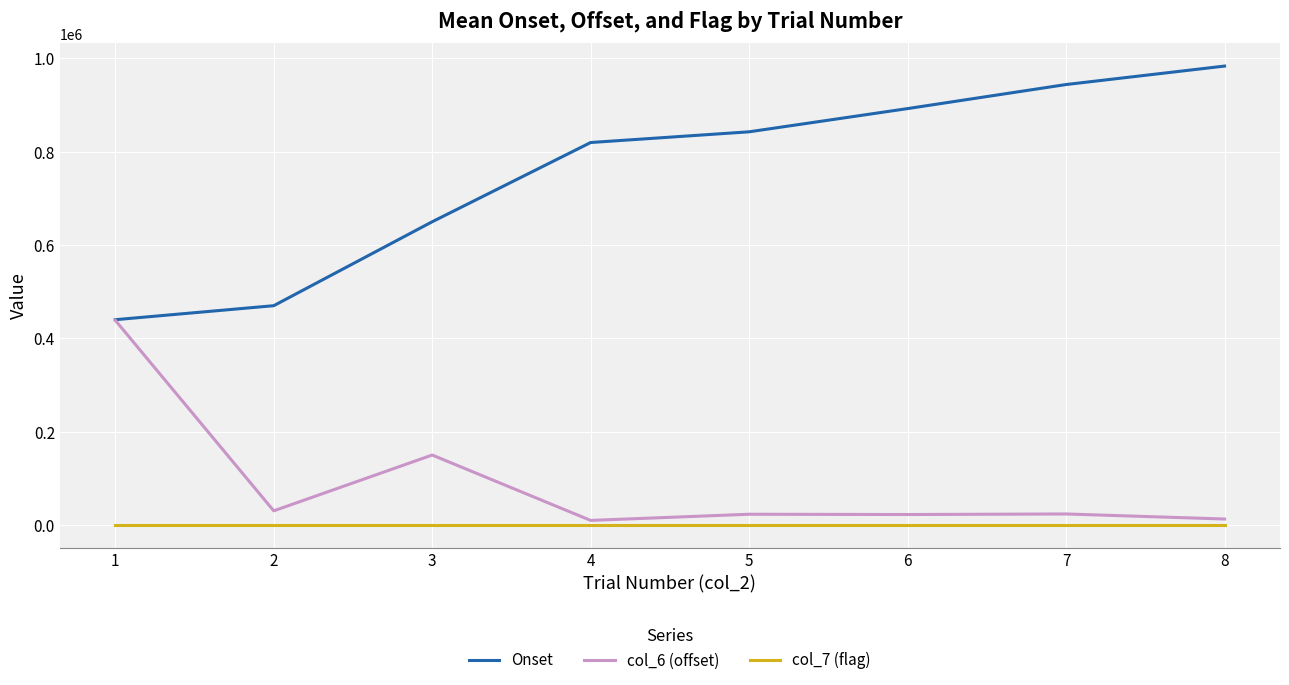

Which category has the highest value in the Onset series?

8